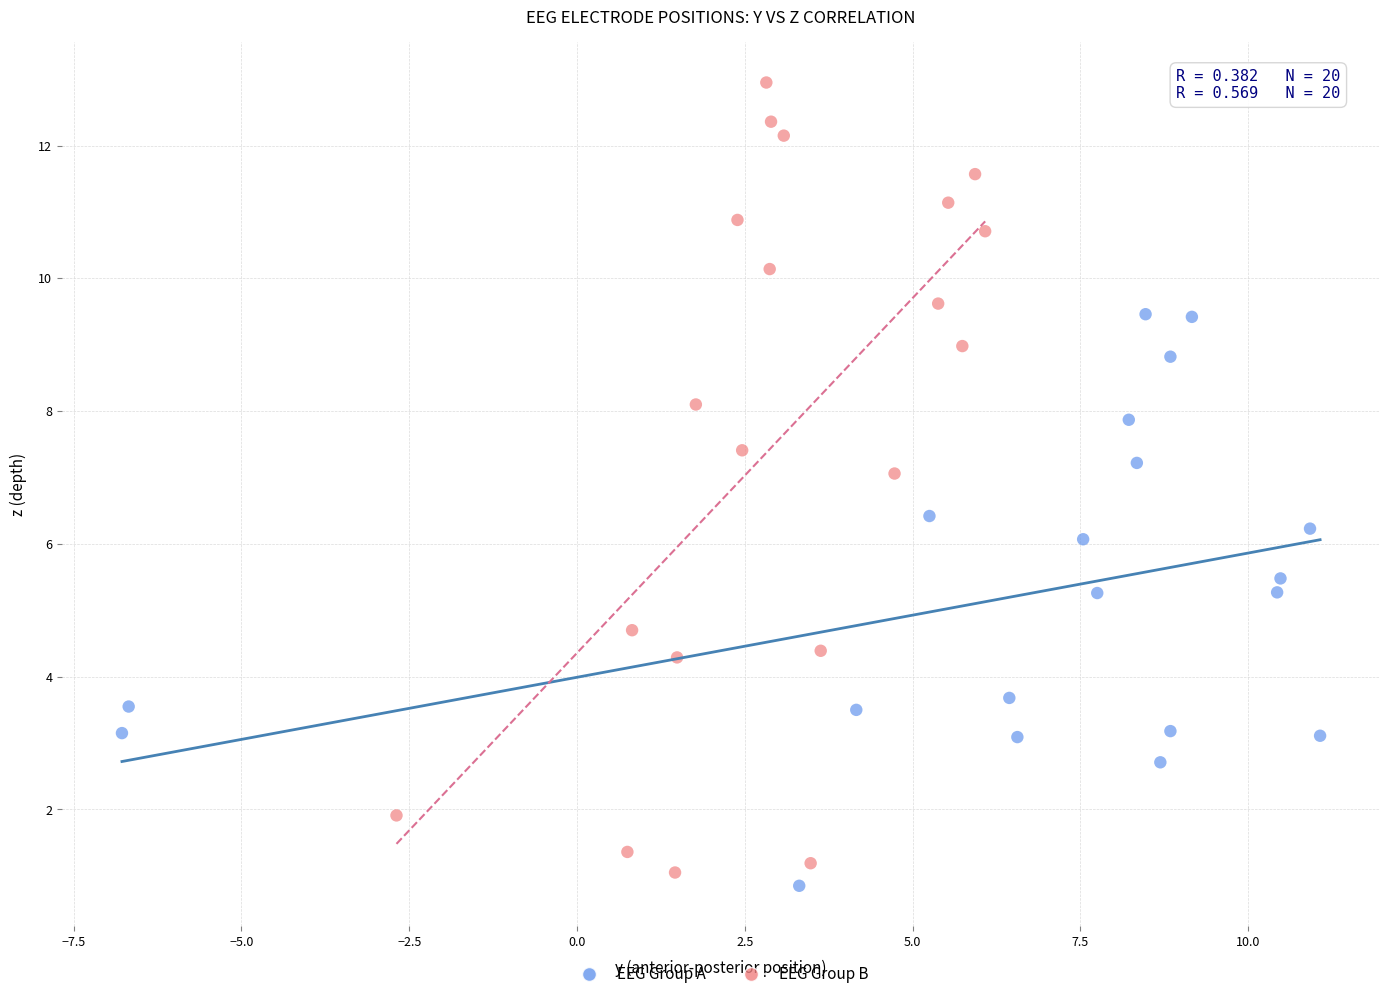

Which series has the widest spread of Y values?

EEG Group B